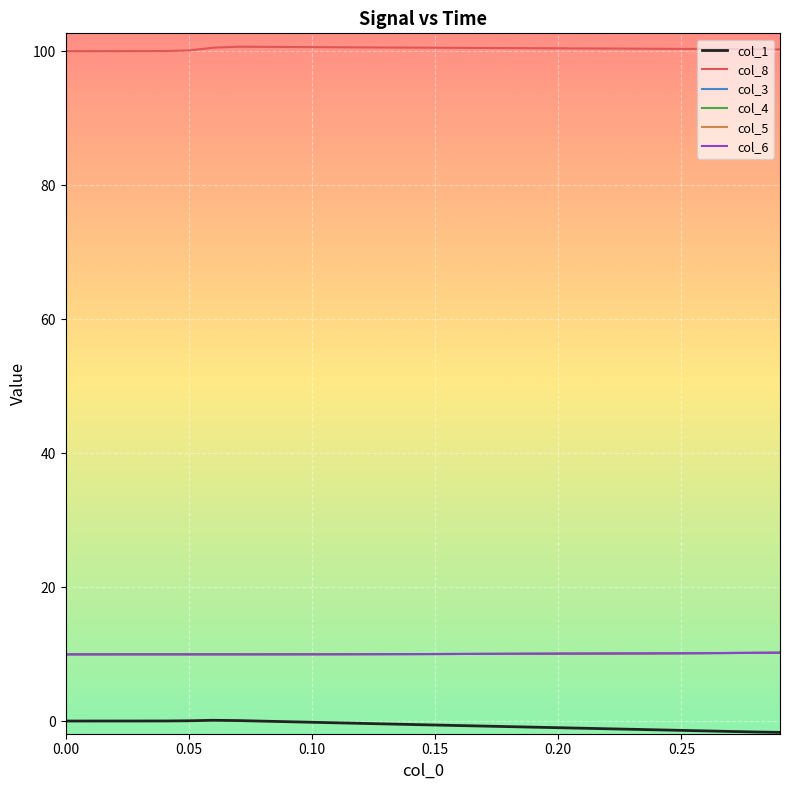

Is this an area chart (filled region under the line)?

No